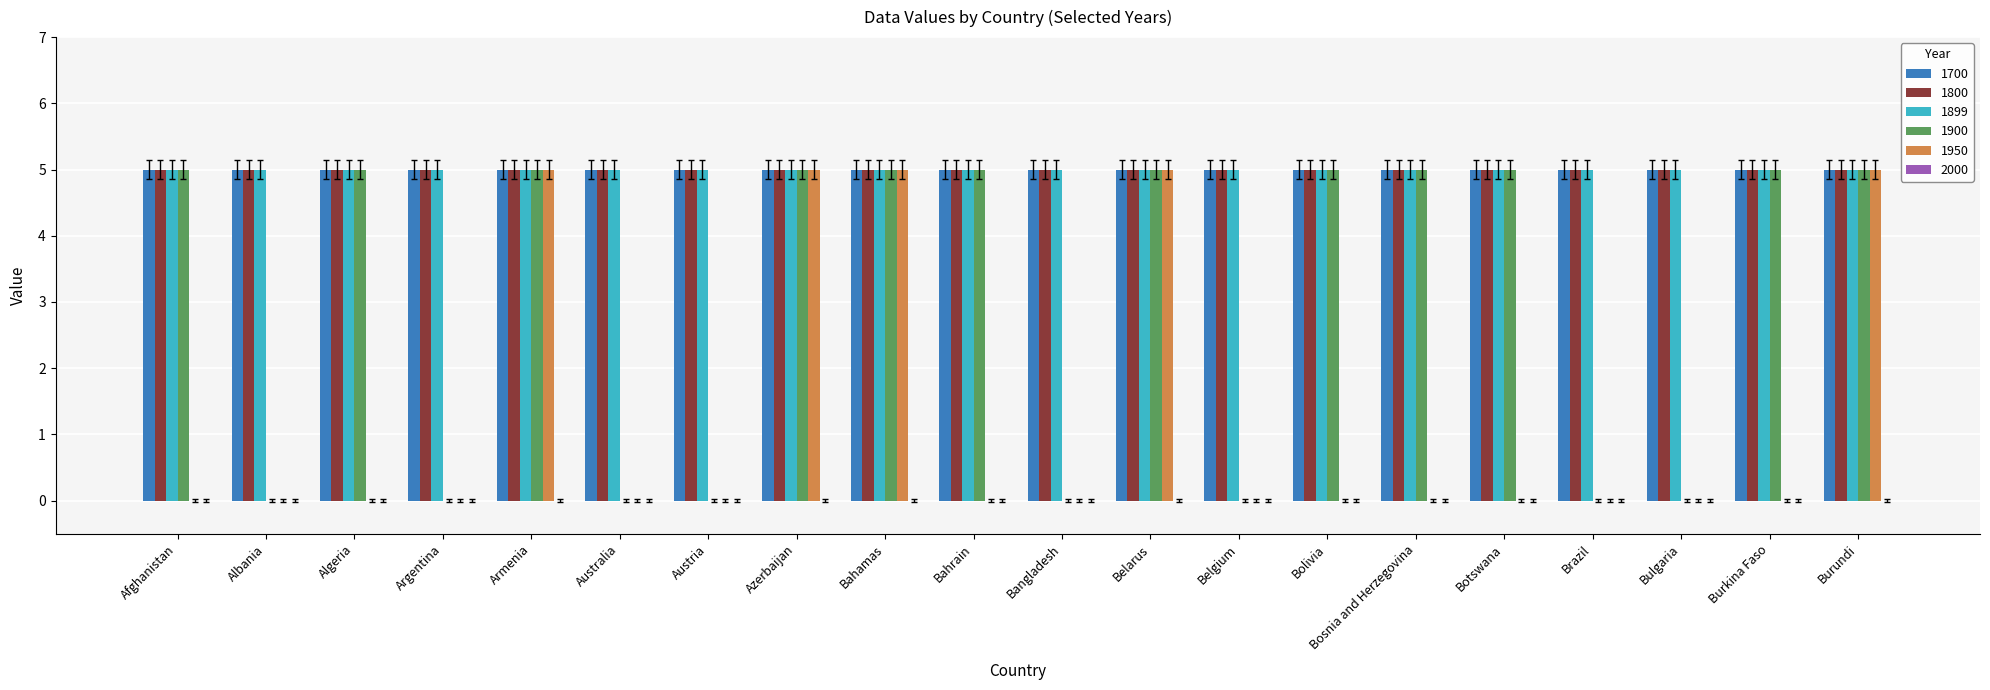

What is the maximum value shown in the chart?

5